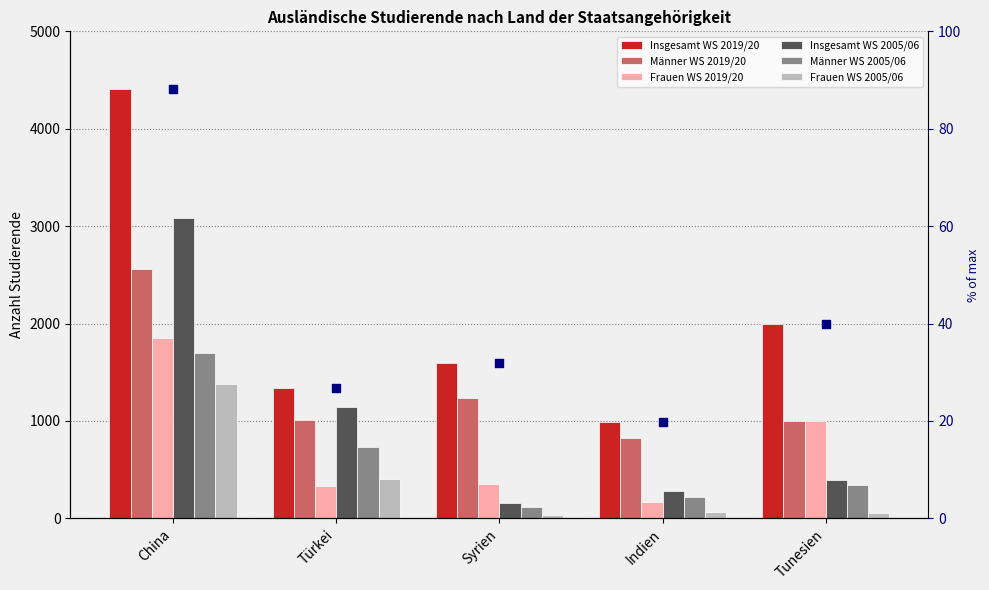

At how many categories does at least one series exceed 3057?

1